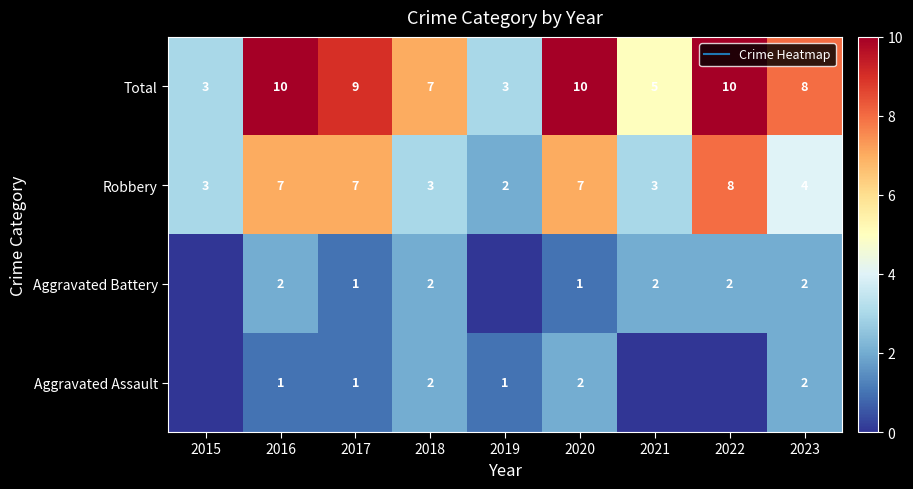

Is it true that Aggravated Battery equals 1 at 2015?

False